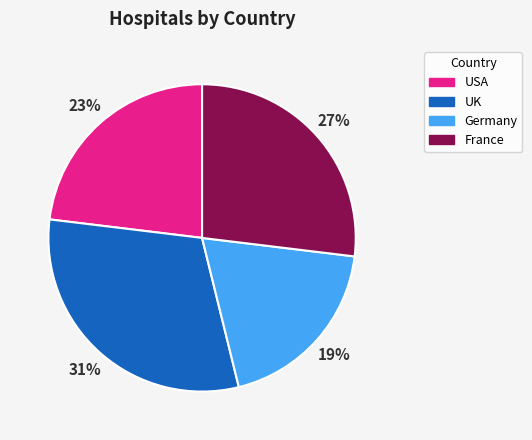

Is it true that UK is 31% of the pie?

True